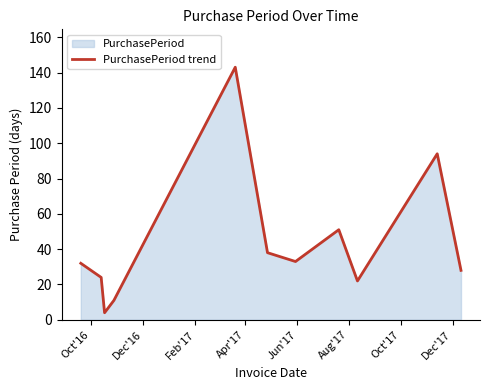

How many lines are shown in the chart?

1